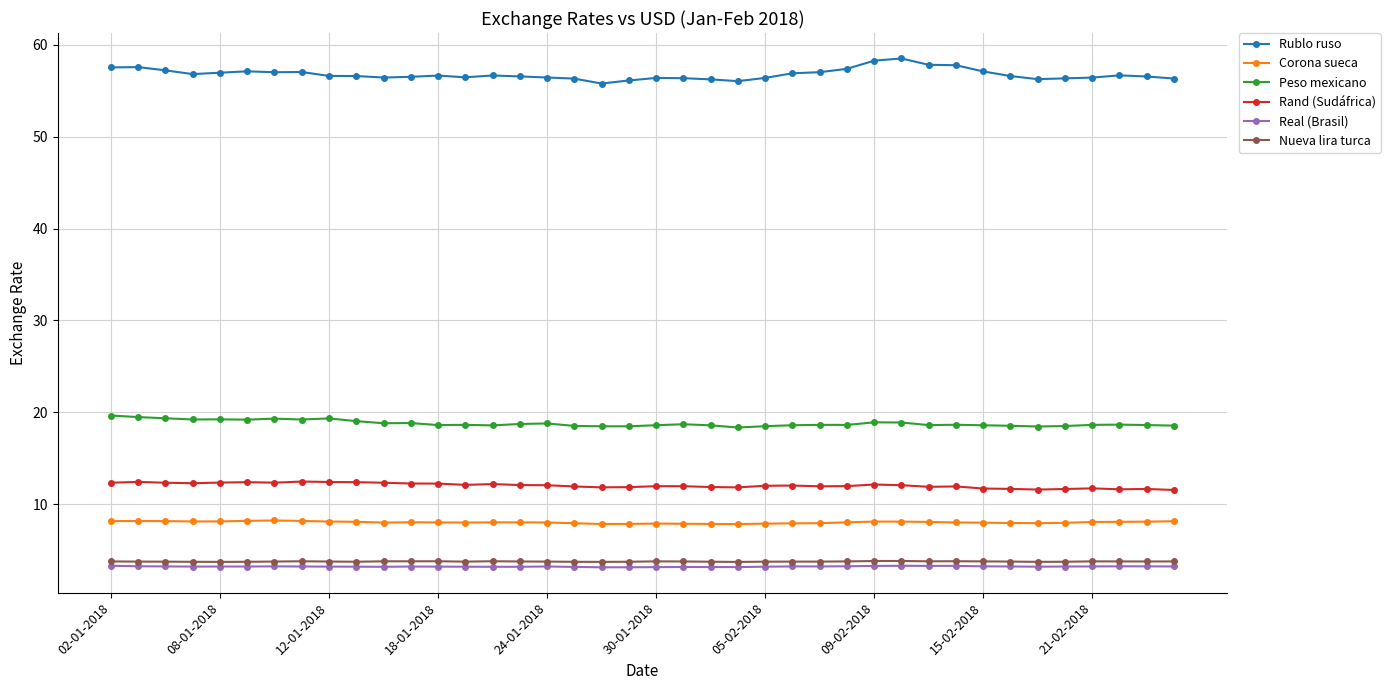

What is the value of the Rand (Sudáfrica) point at the 26th from the left?

12.0